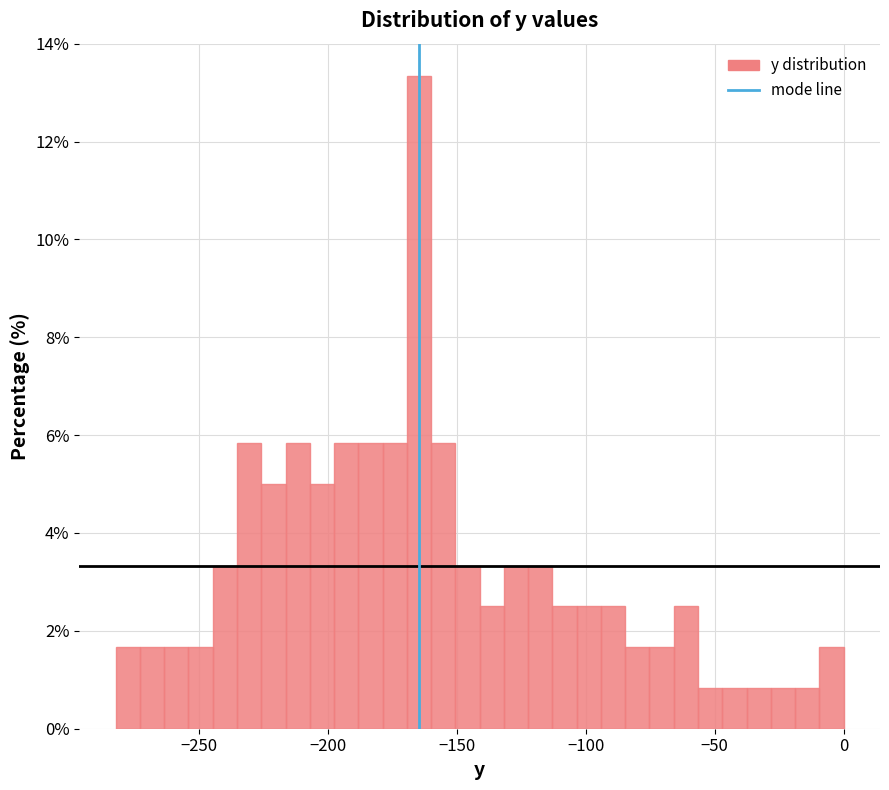

Around what value on the x-axis is the tallest bar? Give the approximate position of its centre, as read against the axis.

-165